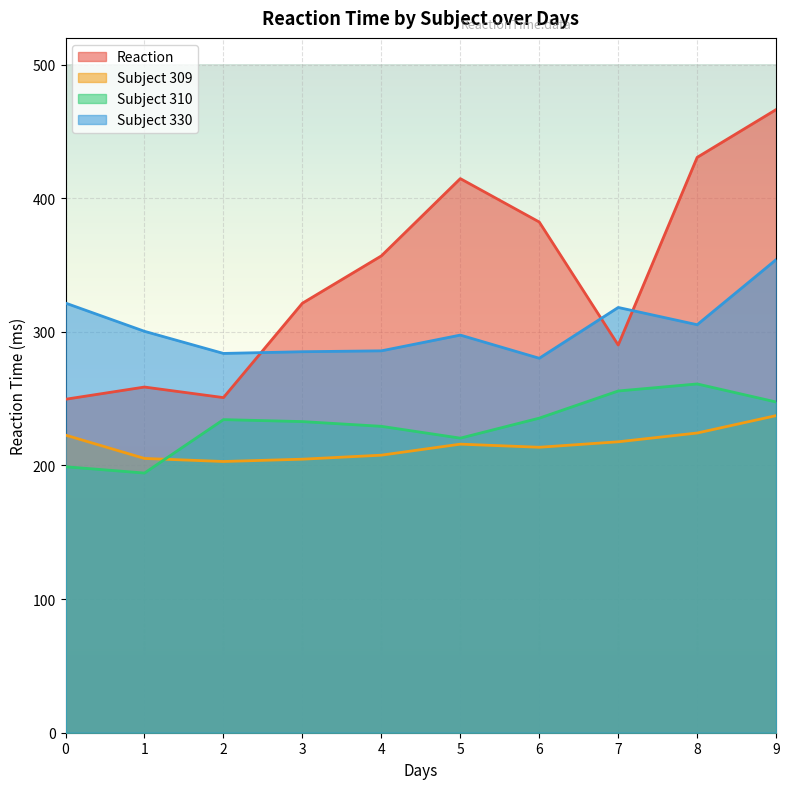

Reading left to right, list all the values displayed in this chart.

Reaction: 0=249.6	1=258.7	2=250.8	3=321.4	4=356.9	5=414.7	6=382.2	7=290.1	8=430.6	9=466.4
Subject 309: 0=222.7	1=205.3	2=203.0	3=204.7	4=207.7	5=216.0	6=213.6	7=217.7	8=224.3	9=237.3
Subject 310: 0=199.1	1=194.3	2=234.3	3=232.8	4=229.3	5=220.5	6=235.4	7=255.8	8=261.0	9=247.5
Subject 330: 0=321.5	1=300.4	2=283.9	3=285.1	4=285.8	5=297.6	6=280.2	7=318.3	8=305.3	9=354.0